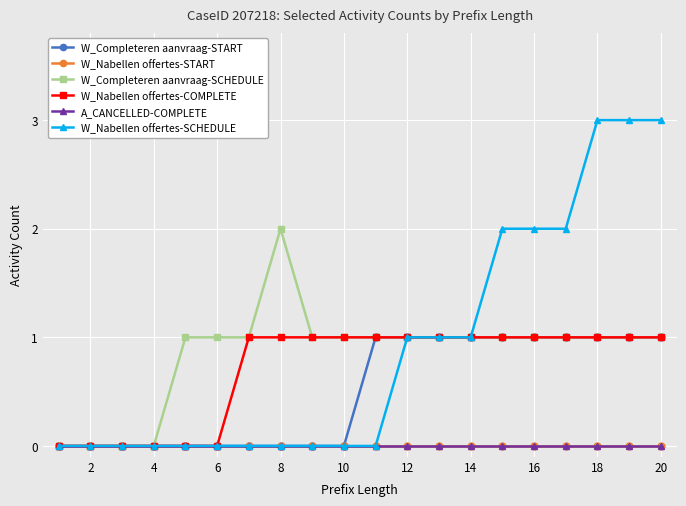

Is this an area chart (filled region under the line)?

No